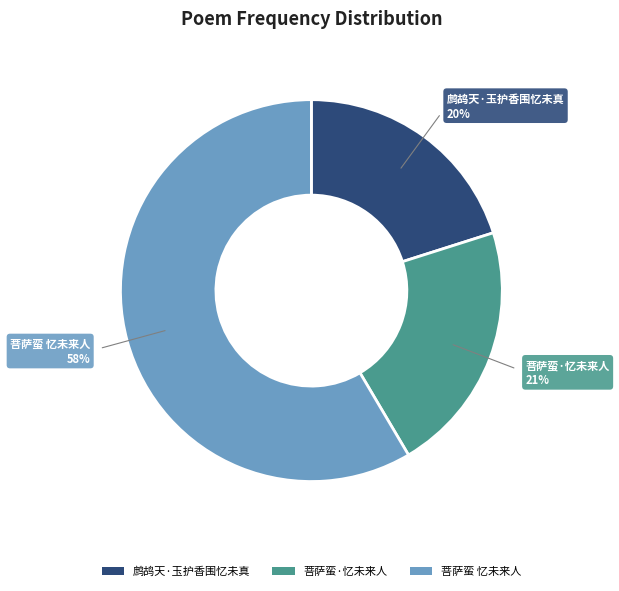

Is 菩萨蛮 忆未来人 the majority of the pie?

Yes